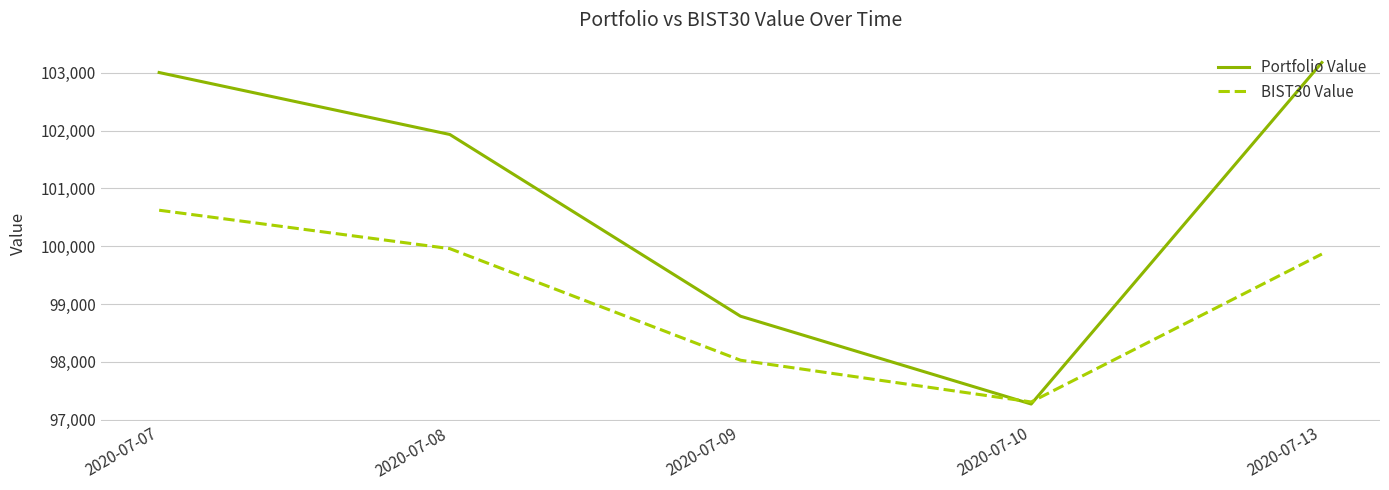

At which category is the sum across all series the highest?

2020-07-07